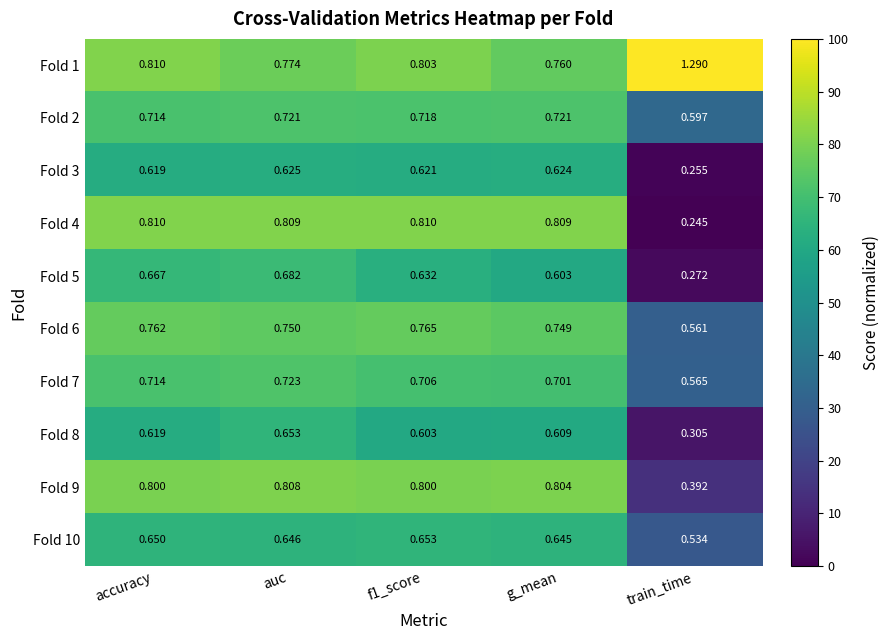

Where is Fold 3 nearest to the value 0?

train_time